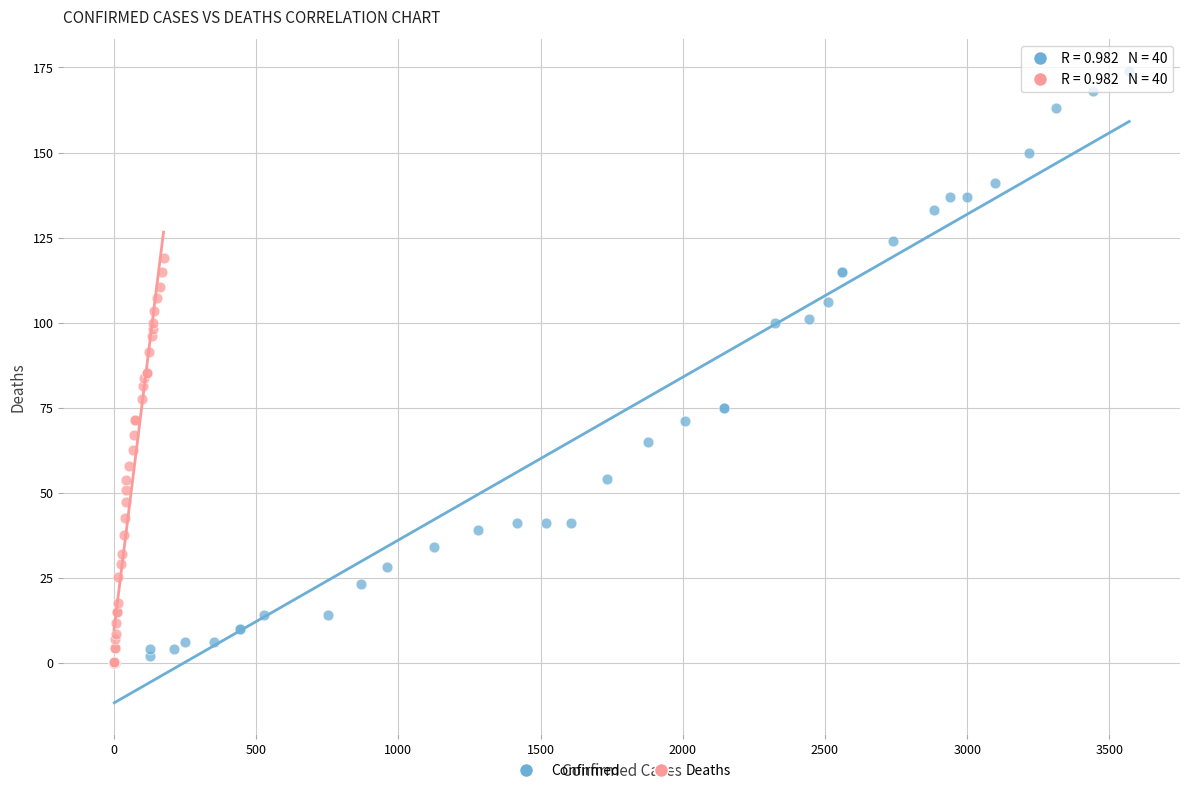

Which series has the widest spread of Y values?

Confirmed